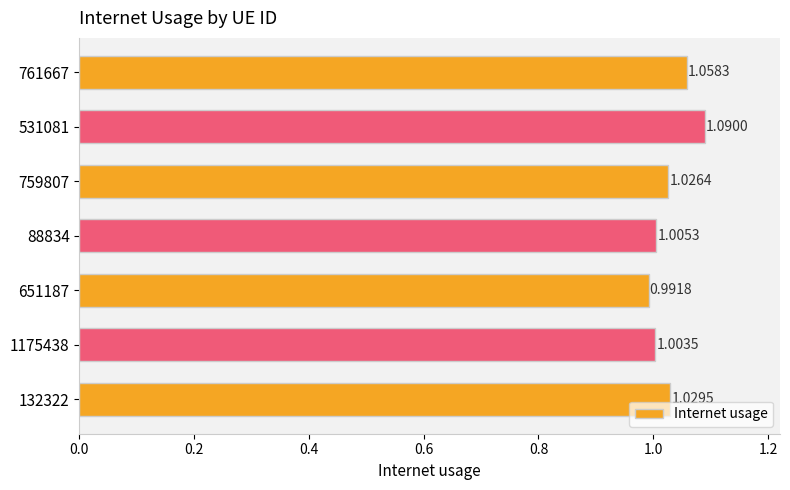

At which category does the chart reach its peak across all series?

531081